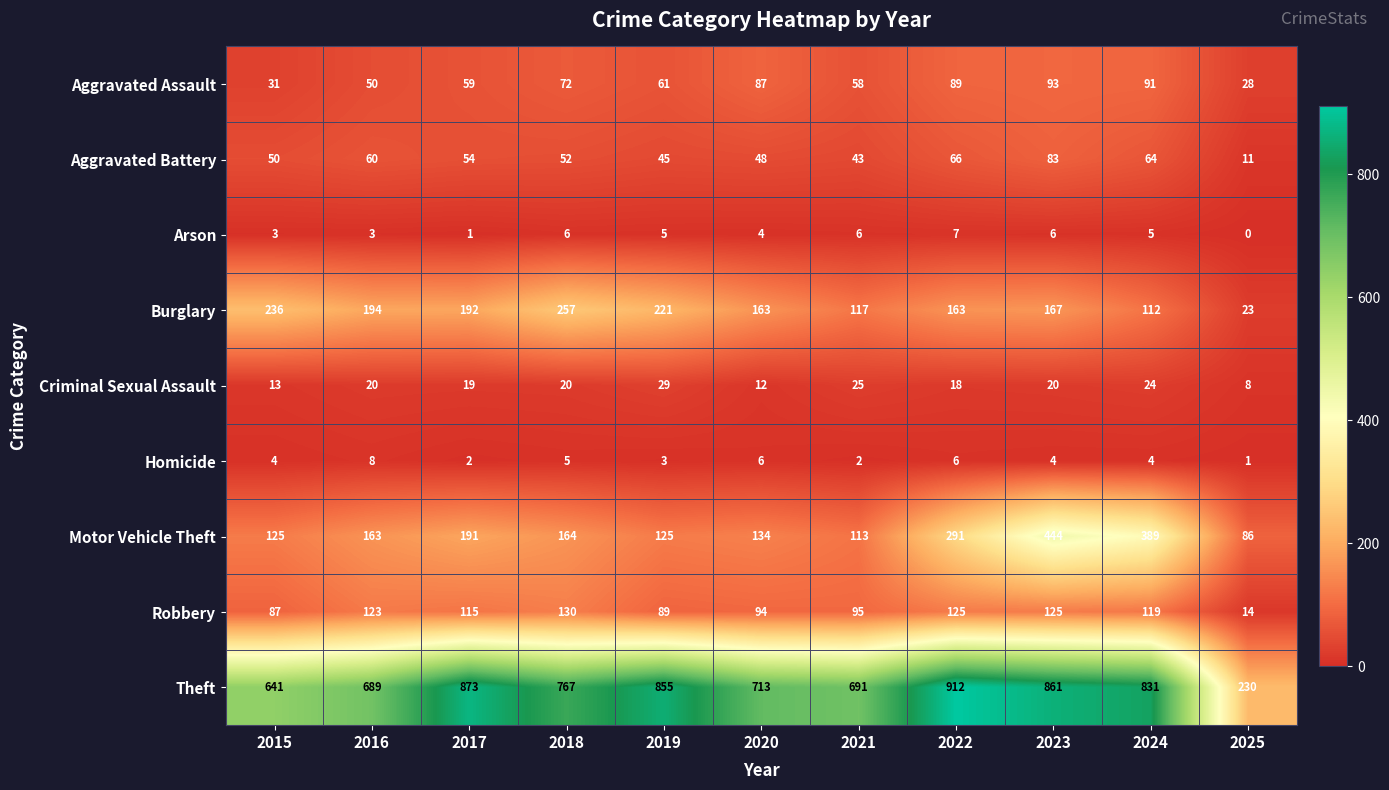

How many positive values does the Arson series have?

10